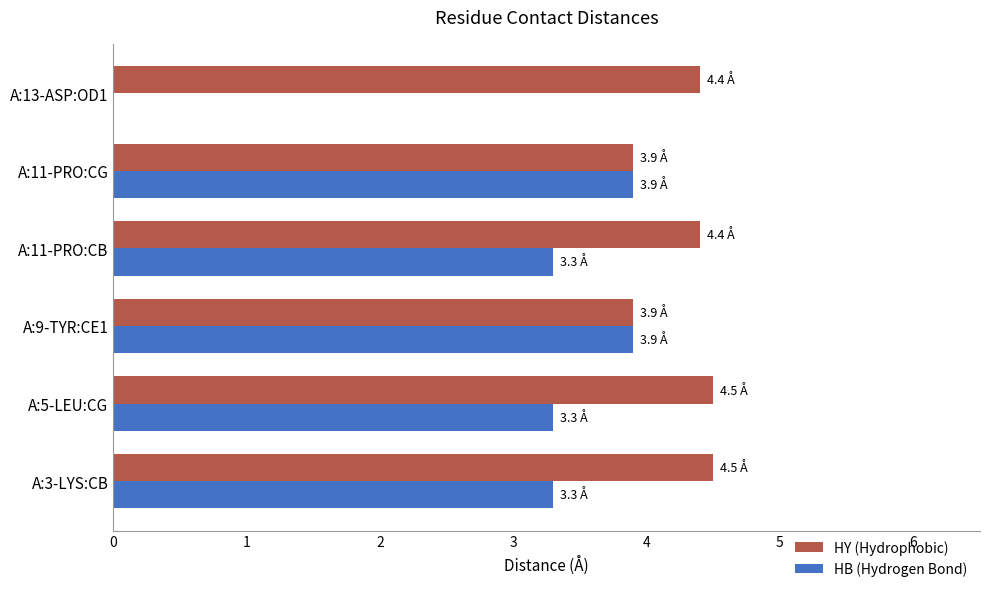

The value of HY (Hydrophobic) at A:13-ASP:OD1 is 7.1. True or false?

False